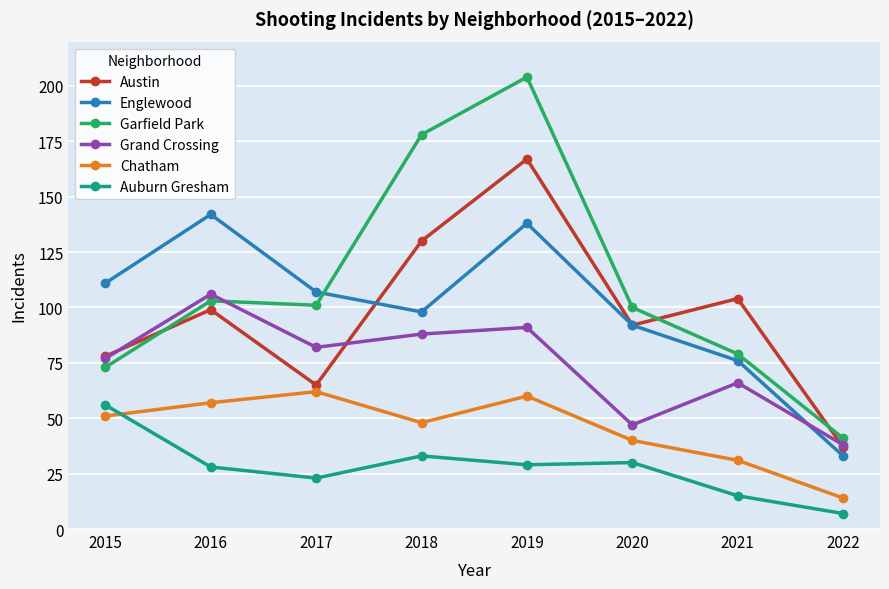

True or false: Englewood and Chatham cross at least once.

False